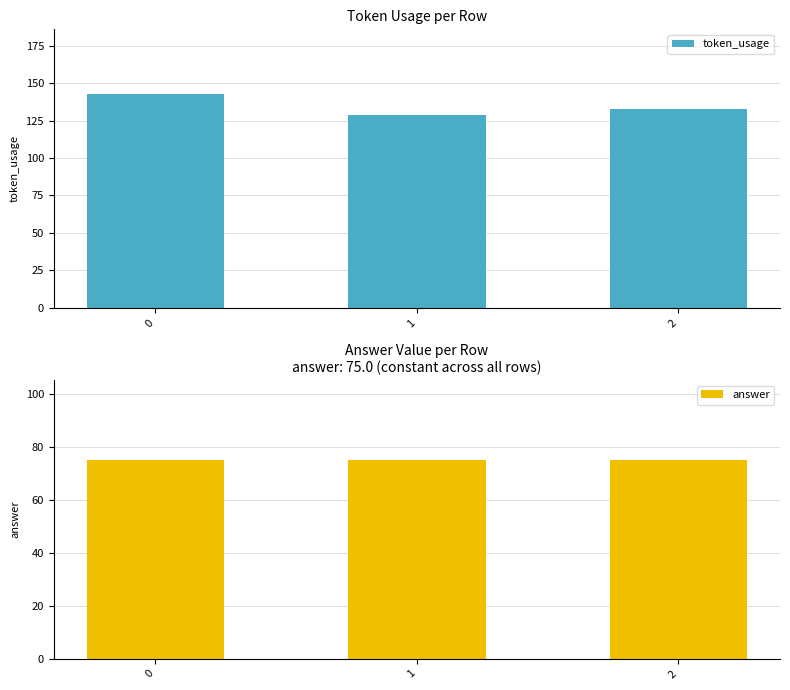

Rank the series by their maximum value, from lowest to highest.

answer, token_usage